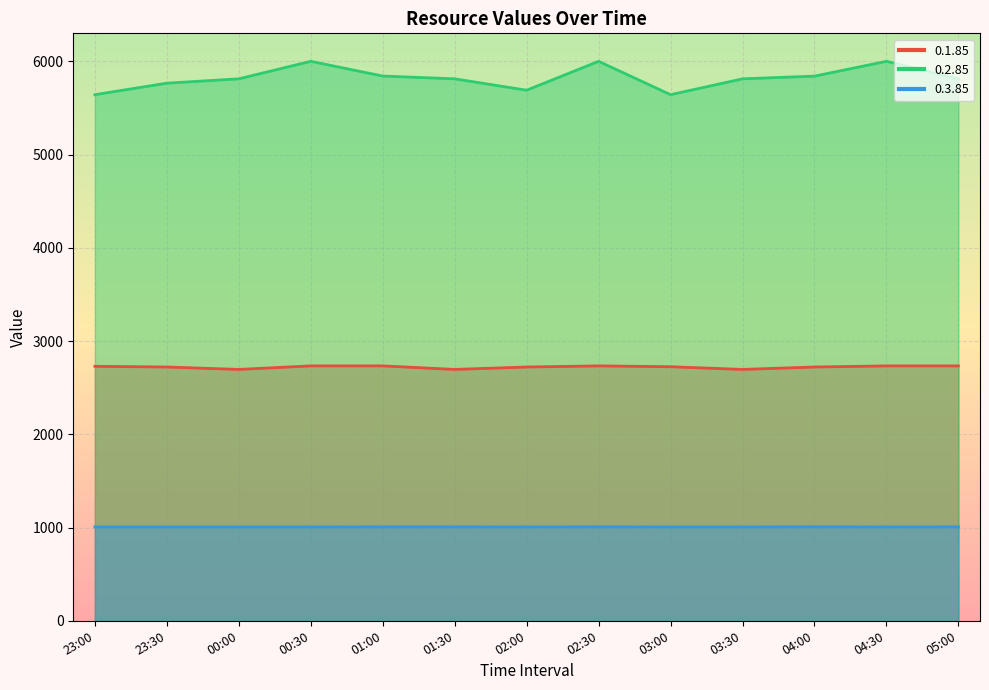

How many data points in 0.1.85 are above 2725?

6